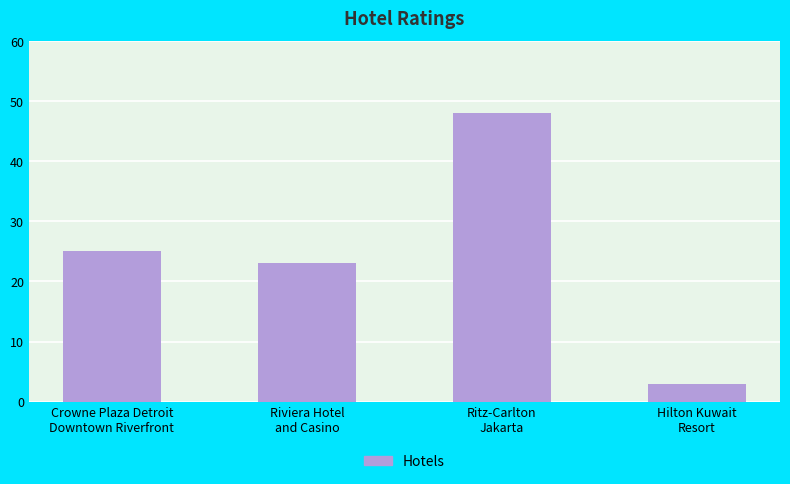

What is the difference between the values at Ritz-Carlton
Jakarta and Crowne Plaza Detroit
Downtown Riverfront?

23